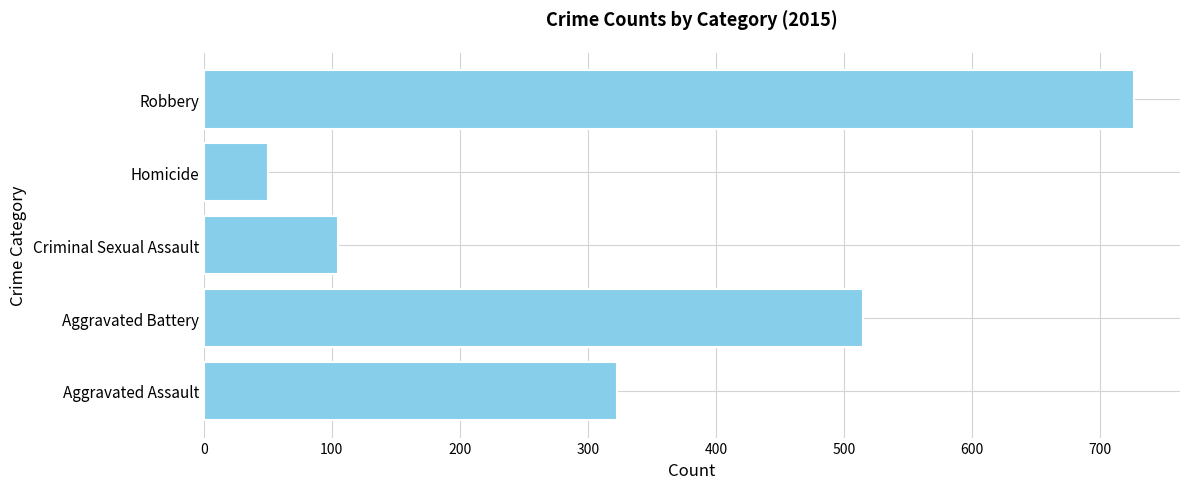

Reading top to bottom, transcribe all the data shown in this chart.

726	50	105	515	323